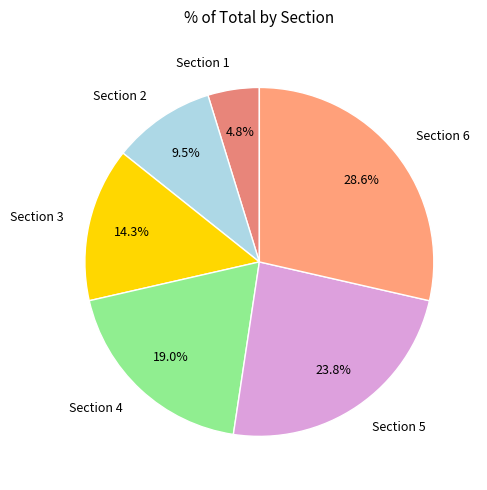

To the nearest percent, what is the difference between the largest and smallest slice percentages?

24%